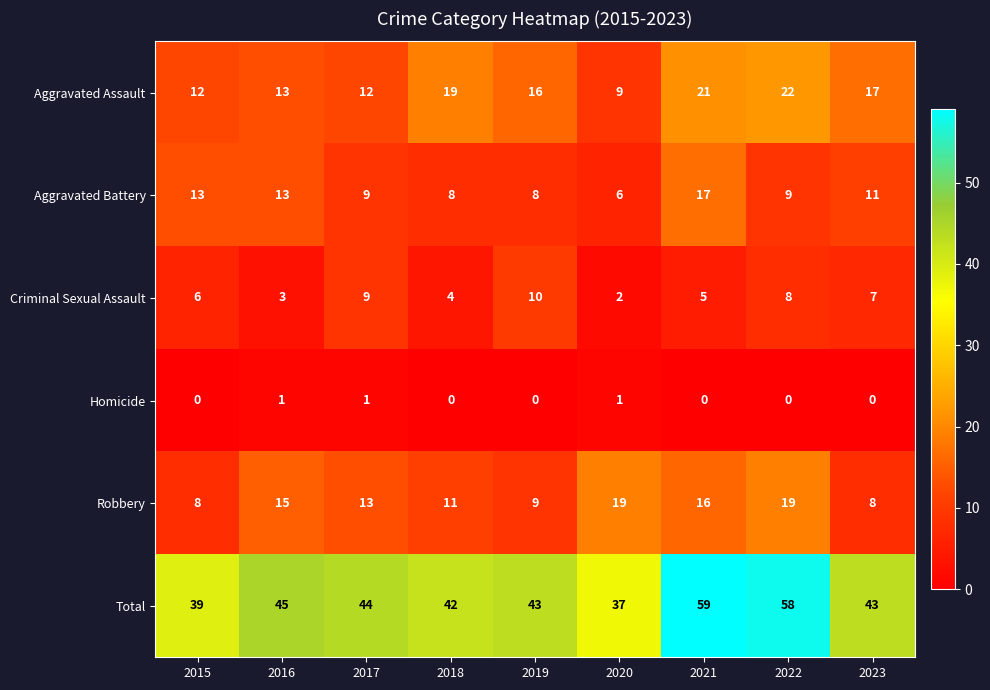

What is the spread (max minus min) of values at 2016?

44